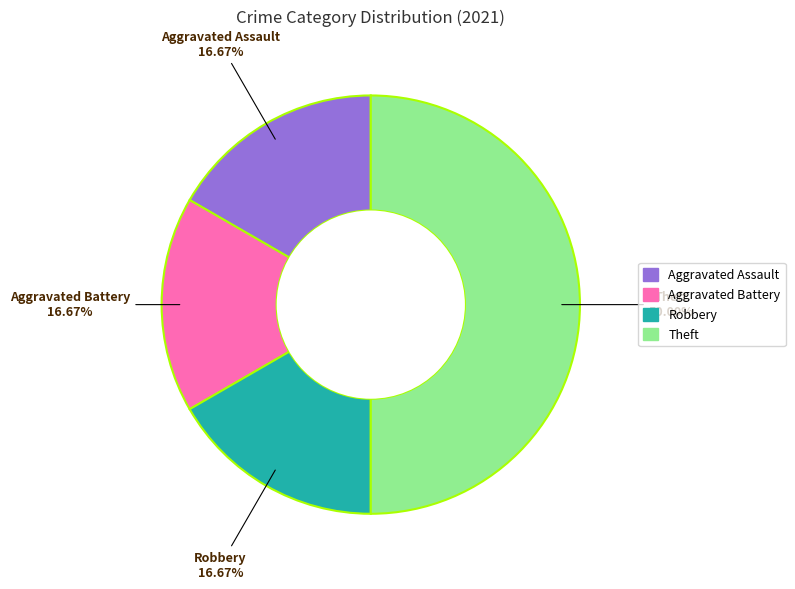

Does Aggravated Assault account for over 50% of the chart?

No